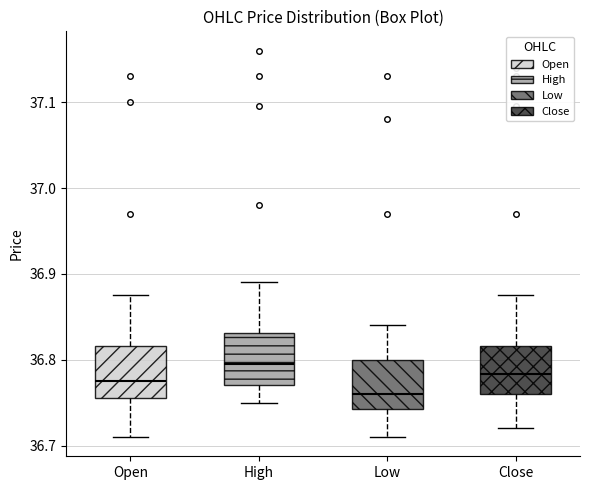

Which box's median line is the lowest?

Low